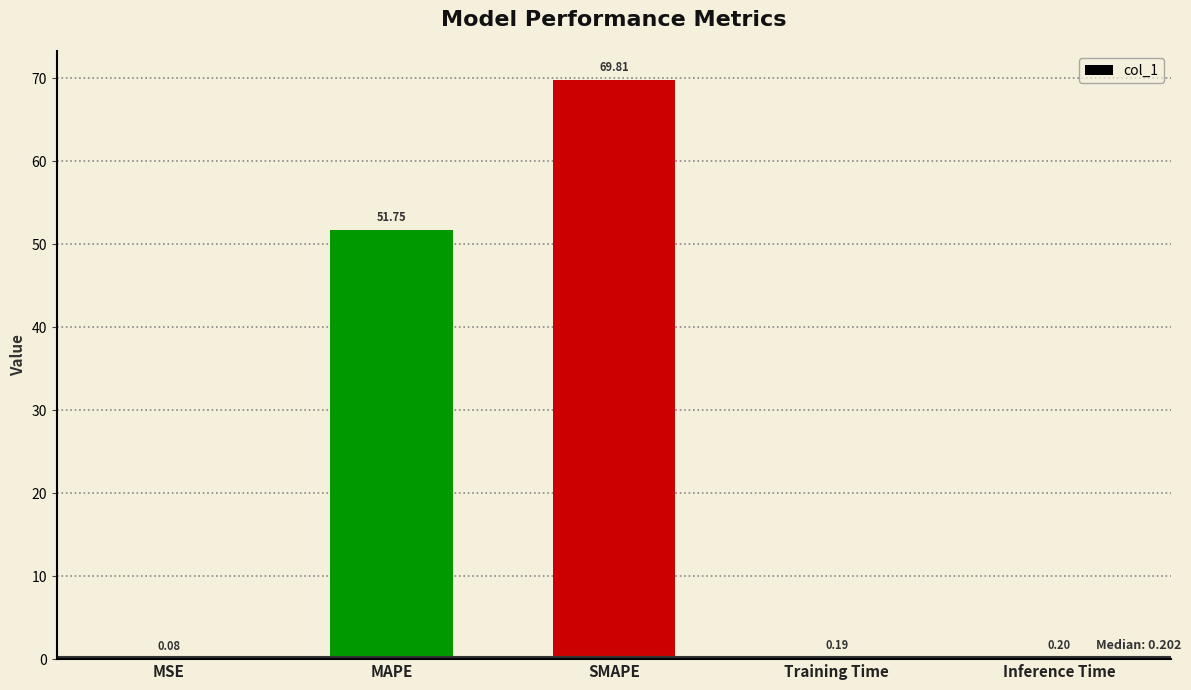

What is the maximum value shown in the chart?

69.8